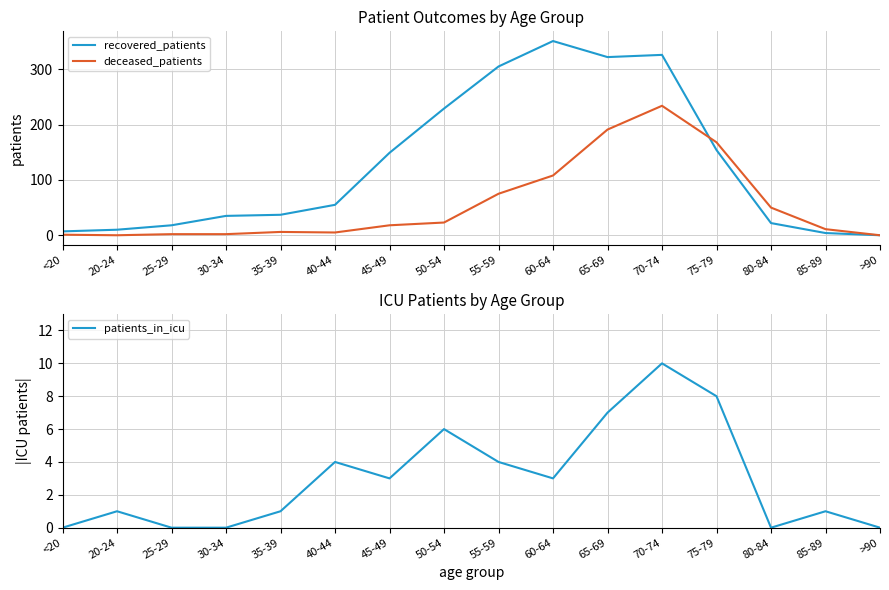

The value of recovered_patients at 85-89 is 4. True or false?

True